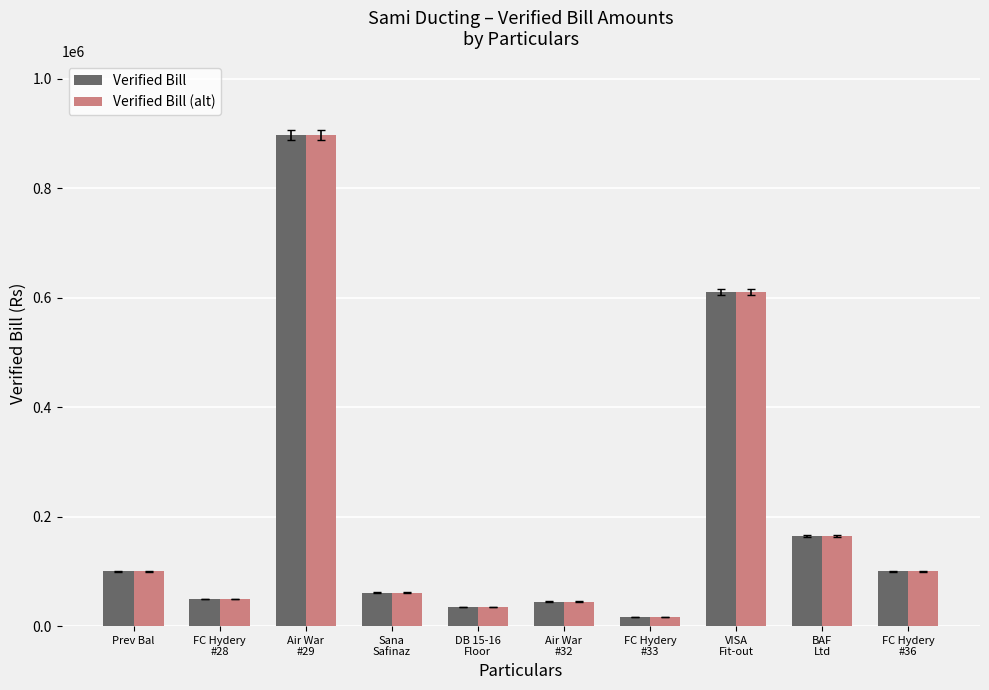

What position from the right is VISA
Fit-out?

3